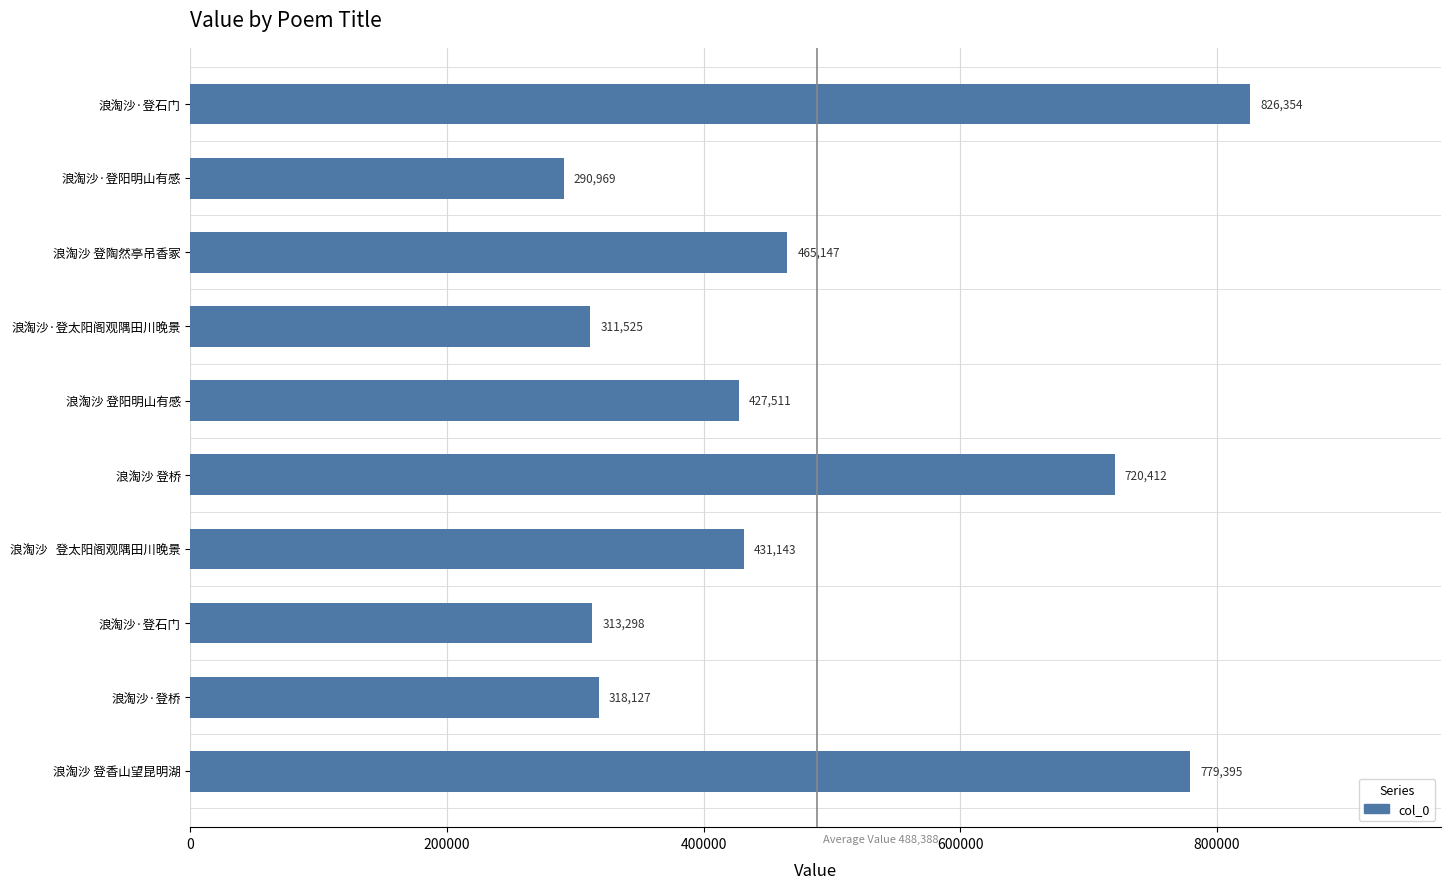

What is the smallest value displayed?

290969